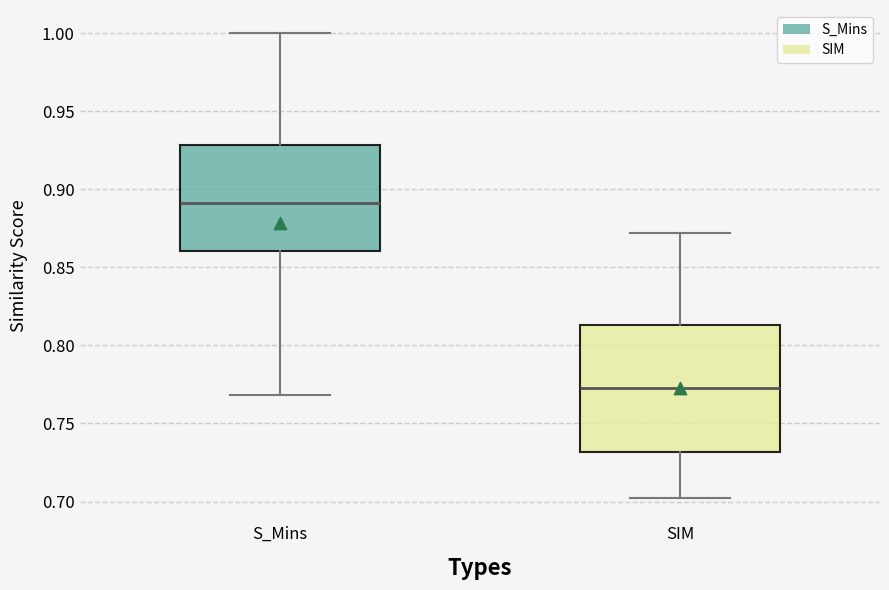

Where does the lower whisker of the box for S_Mins end on the y-axis? The values are not printed on the chart, so give them approximately, as read against the axis.

0.770